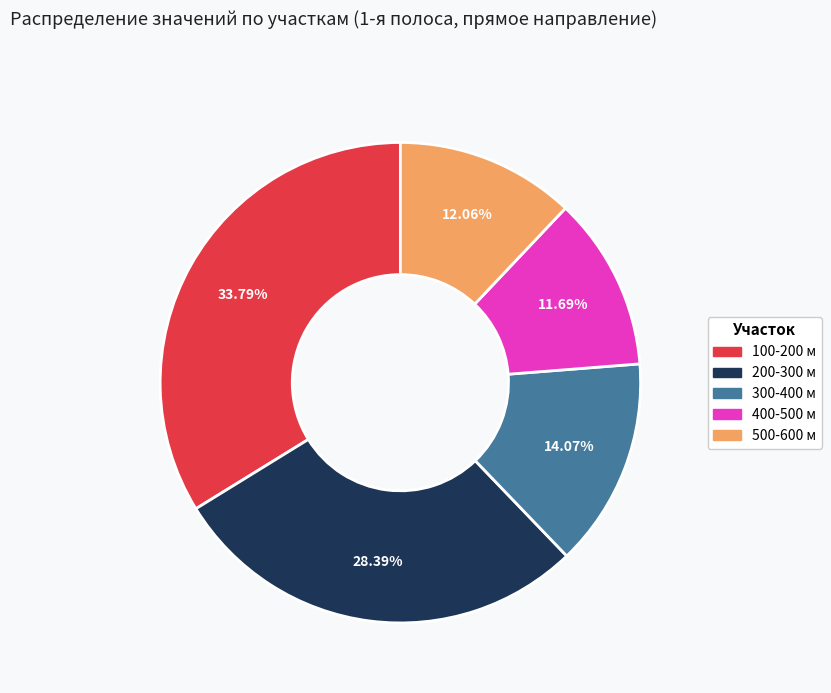

Count the number of slices in the pie.

5